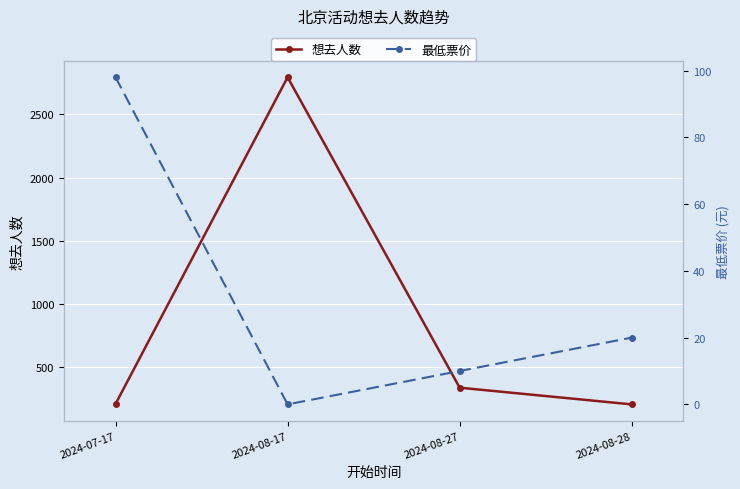

The 想去人数 series shows 282 at 2024-08-28. True or false?

False